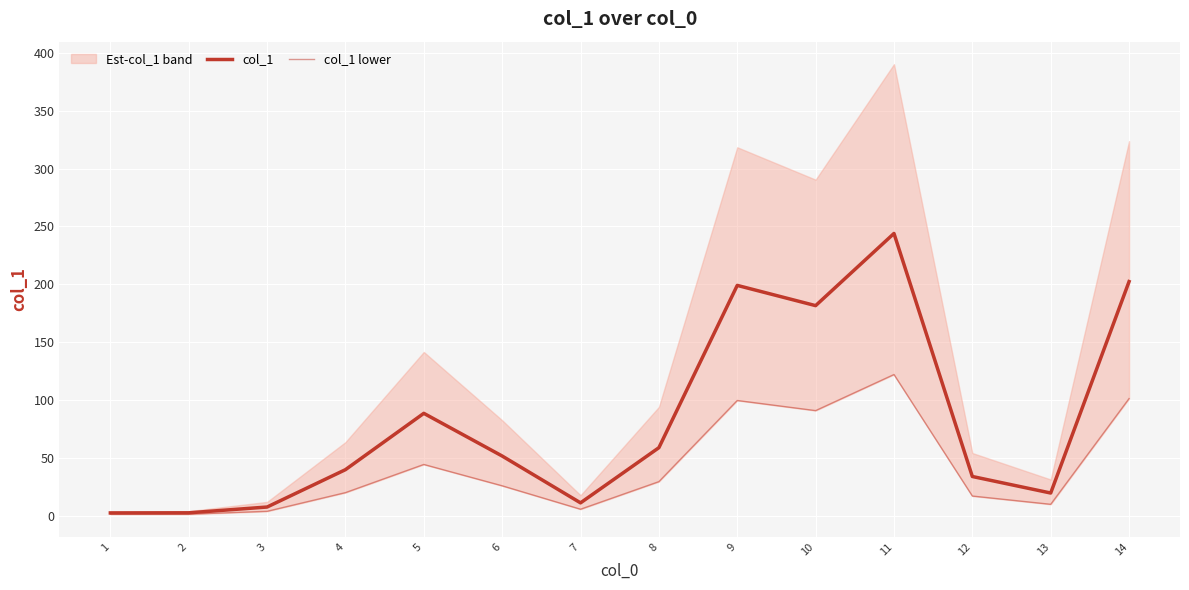

True or false: col_1 and col_1 lower cross at least once.

False